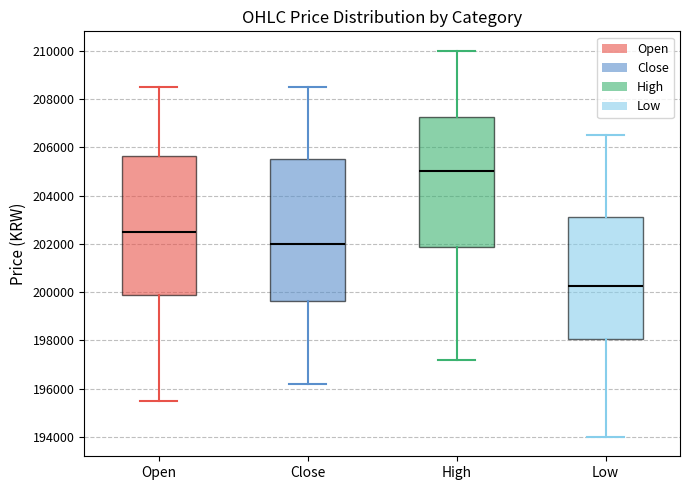

Where does the median line of the box for Open sit on the y-axis? The values are not printed on the chart, so give them approximately, as read against the axis.

202600